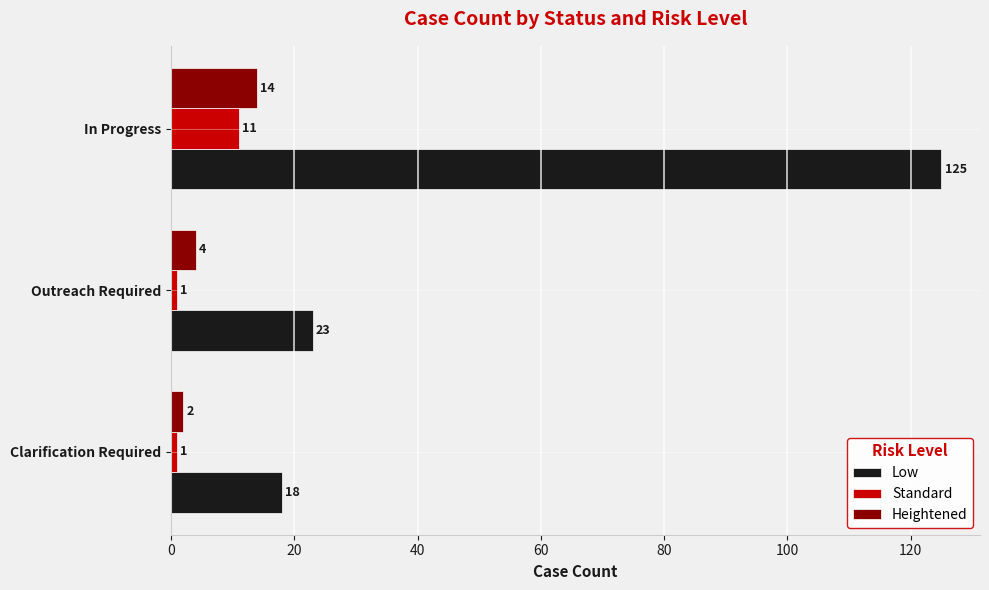

Which series has the widest spread of values?

Low